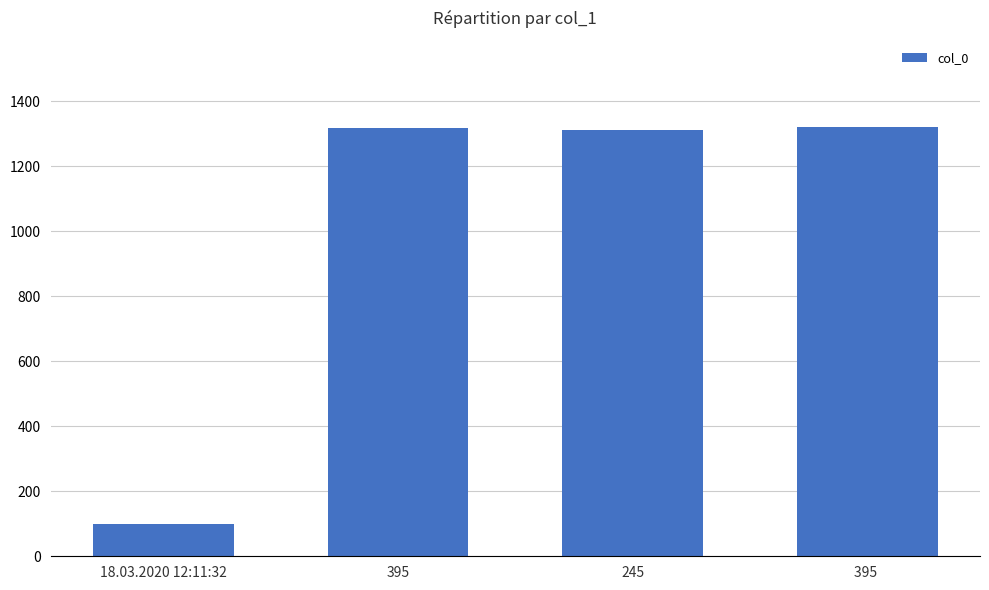

Which category has the lowest value across all series?

18.03.2020 12:11:32